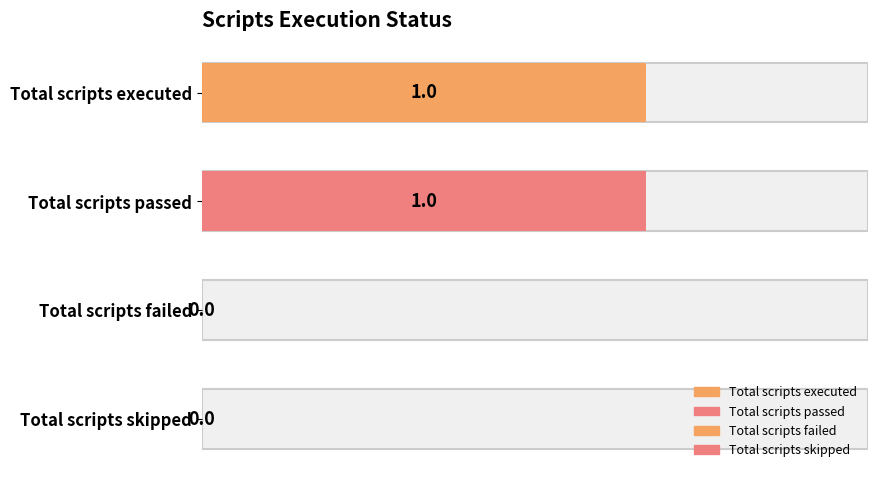

Are the bars horizontal?

Yes